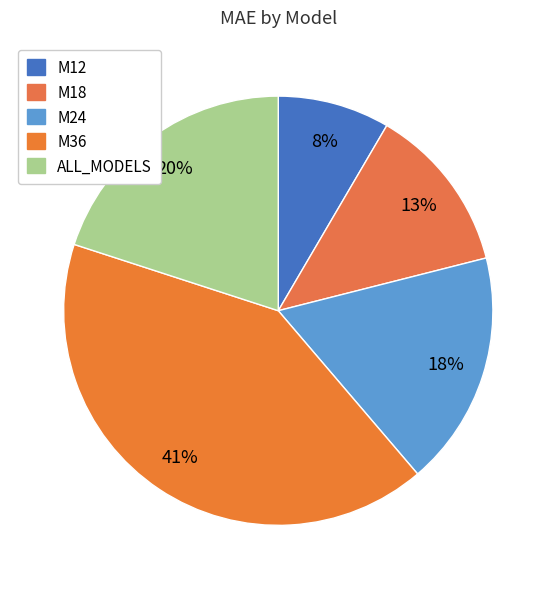

What is the largest slice in the pie chart?

M36